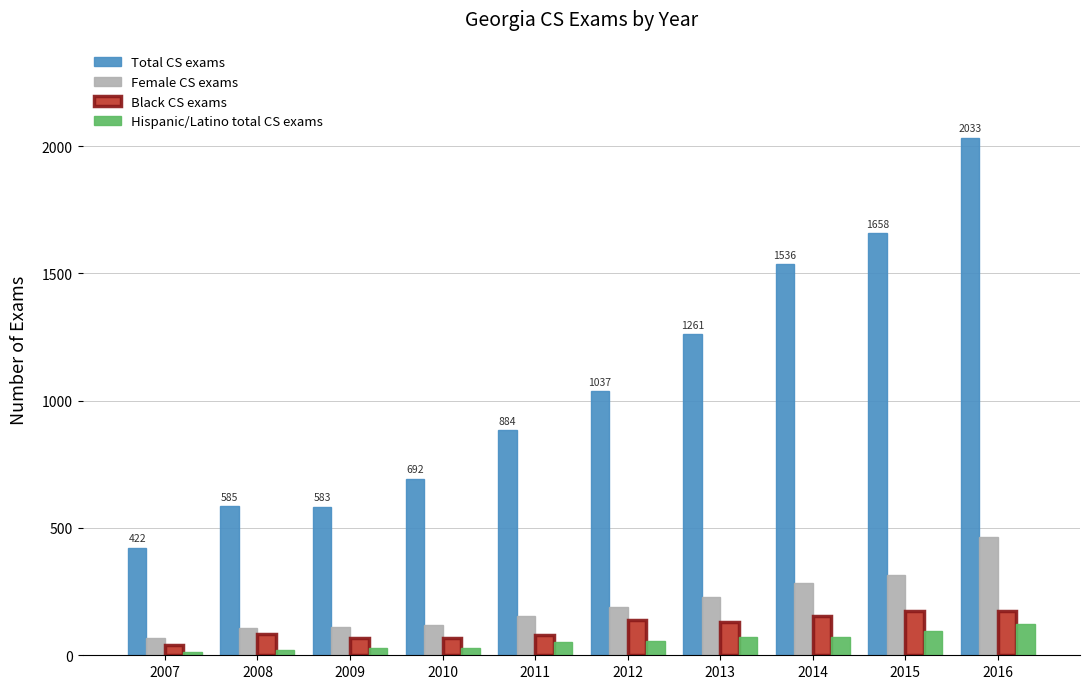

At how many categories does at least one series exceed 490?

9